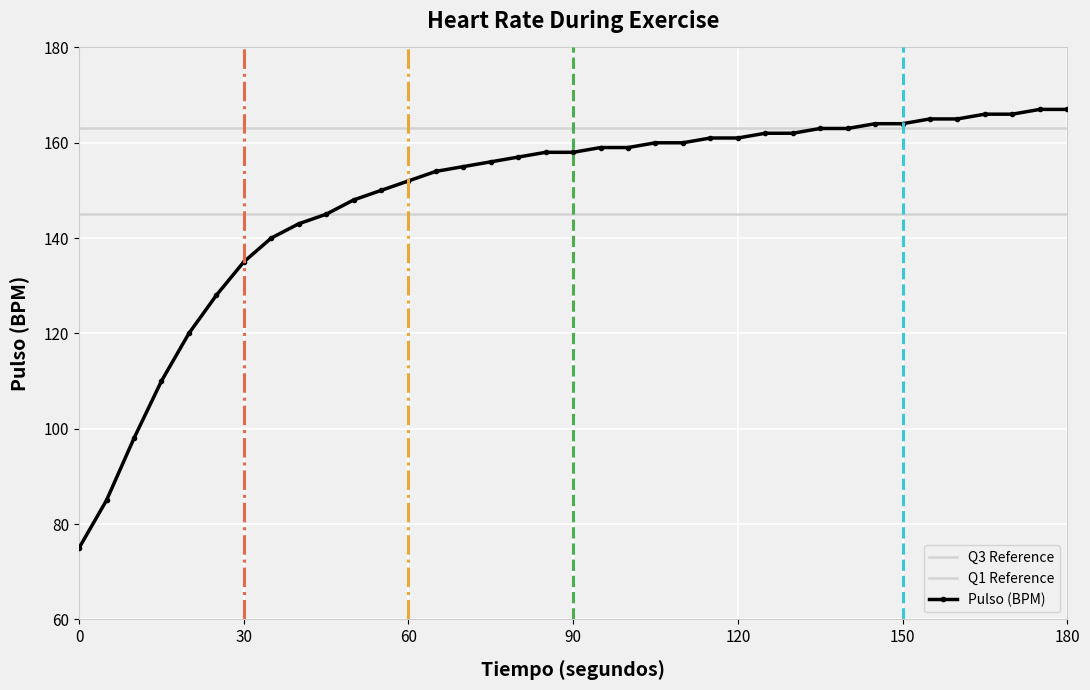

Rank the series by their maximum value, from highest to lowest.

Pulso (BPM), Q3 Reference, Q1 Reference